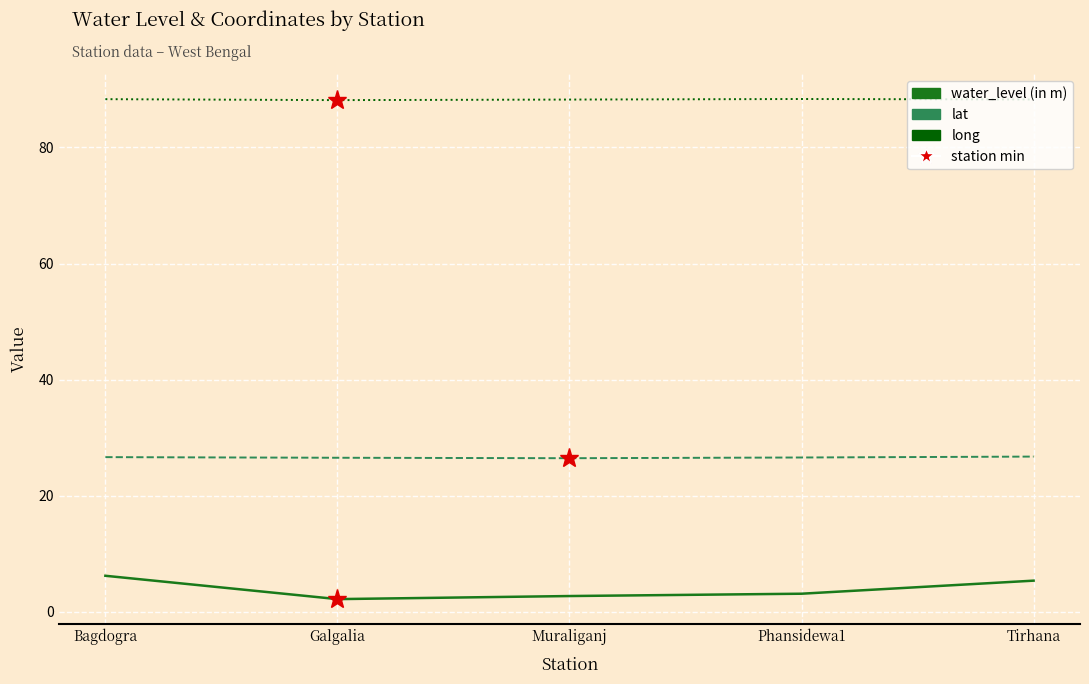

The water_level (in m) series shows 1.0 at Muraliganj. True or false?

False